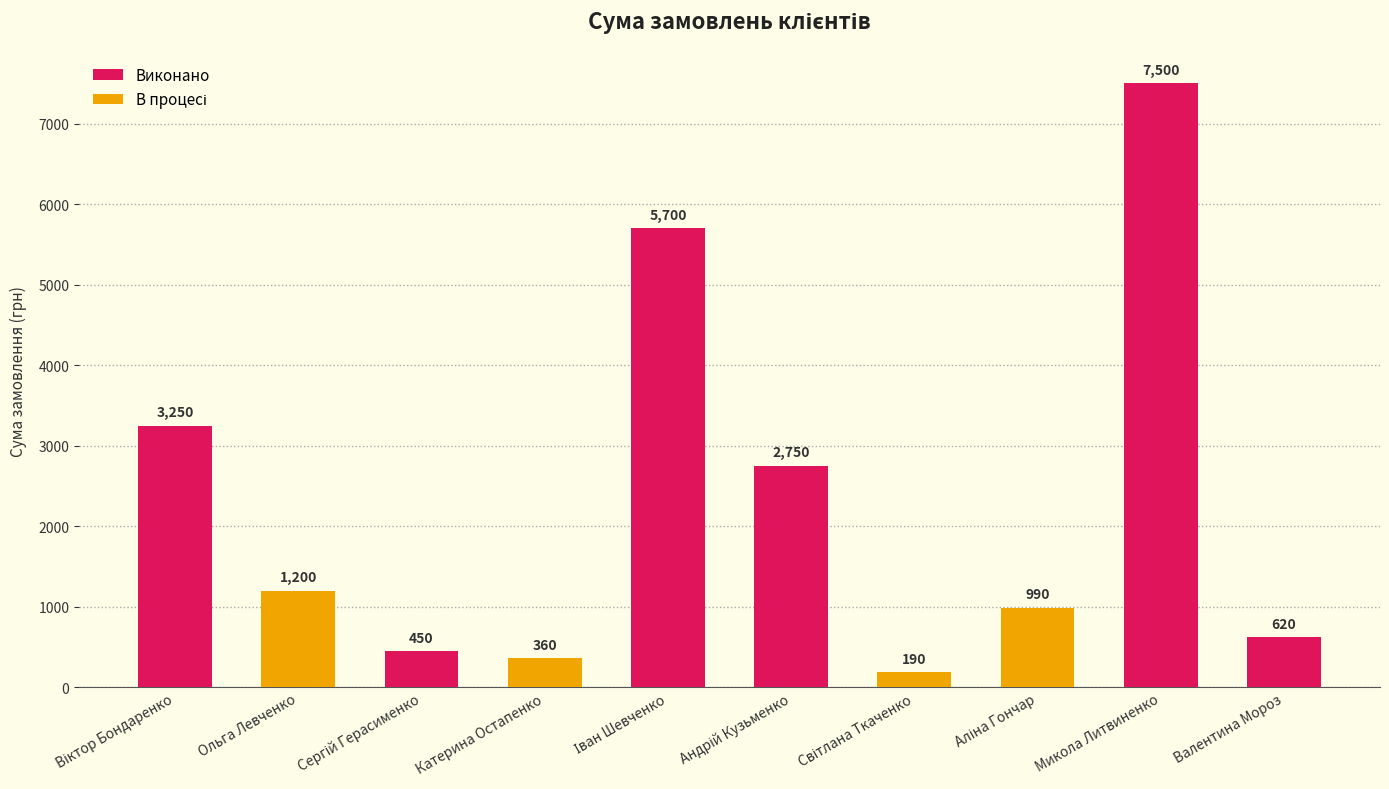

Reading right to left, list all the values displayed in this chart.

Виконано: 620.0	7500.0	0.0	0.0	2750.2	5700.0	0.0	450.0	0.0	3250.0
В процесі: 0.0	0.0	990.0	189.8	0.0	0.0	360.0	0.0	1200.0	0.0